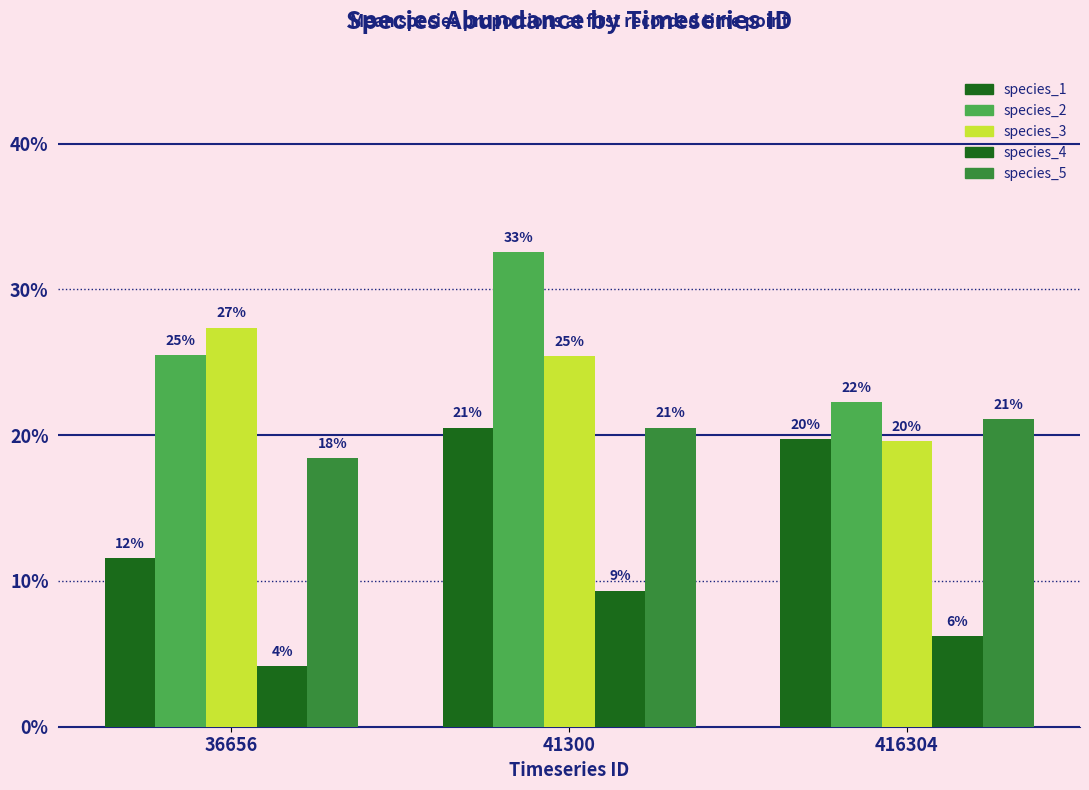

Reading right to left, extract all data points from this chart.

species_1: 0.2	0.2	0.1
species_2: 0.2	0.3	0.3
species_3: 0.2	0.3	0.3
species_4: 0.1	0.1	0.0
species_5: 0.2	0.2	0.2